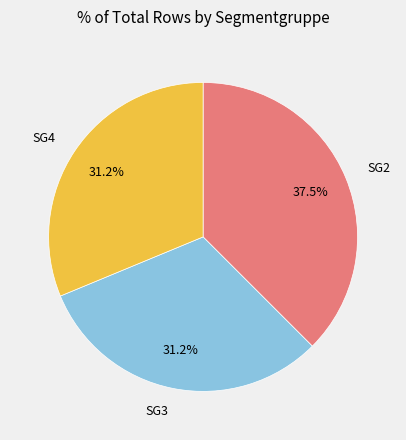

What percentage do SG3 and SG4 together represent?

62.5%